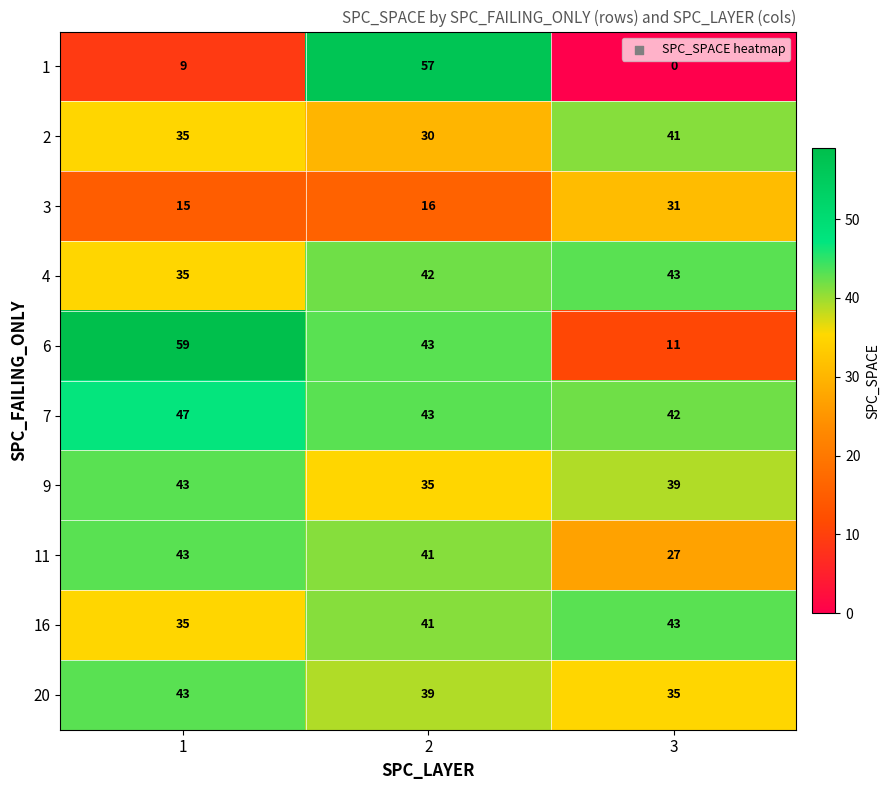

Which series has the largest range (max minus min)?

1